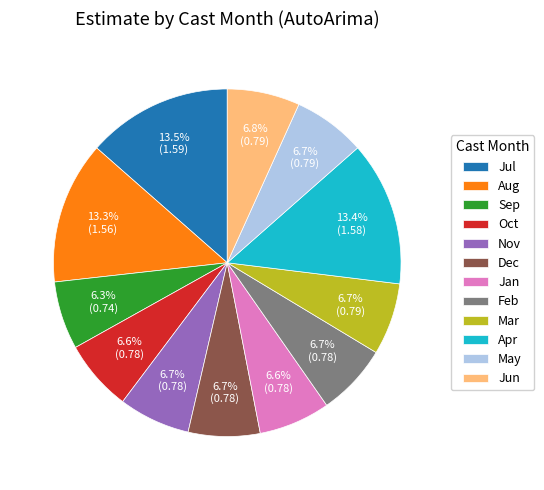

What is the ratio of the value at Mar to the value at Jun?

1.0